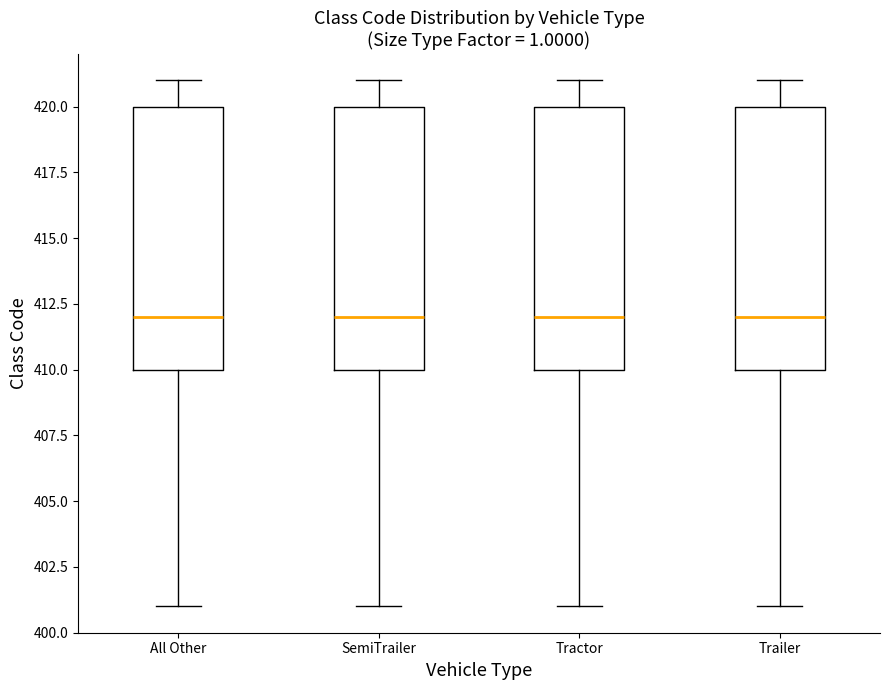

Reading left to right, transcribe this box plot: for each box, give where its median line is, the range the box spans, and where its two whiskers end, as read against the y-axis. The values are not printed on the chart, so give them approximately, as read against the axis.

All Other: median 412, box 410 to 420, whiskers 401 to 421
SemiTrailer: median 412, box 410 to 420, whiskers 401 to 421
Tractor: median 412, box 410 to 420, whiskers 401 to 421
Trailer: median 412, box 410 to 420, whiskers 401 to 421